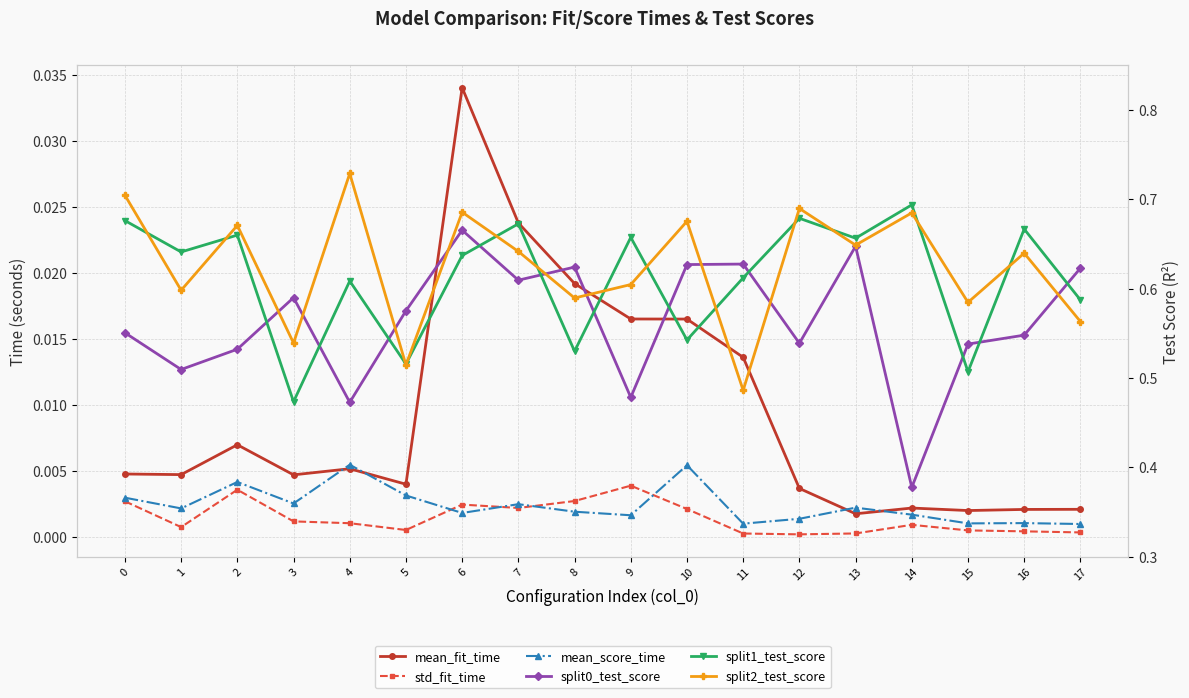

Where is std_fit_time nearest to the value 0?

12